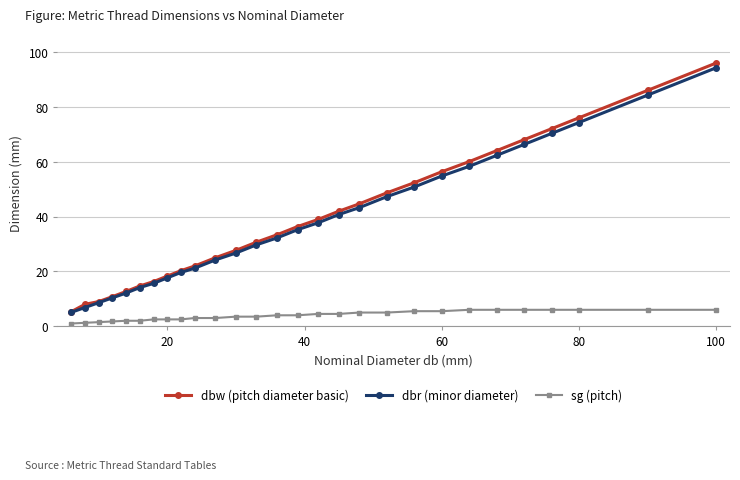

How many values in the dbw (pitch diameter basic) series exceed 36?

14